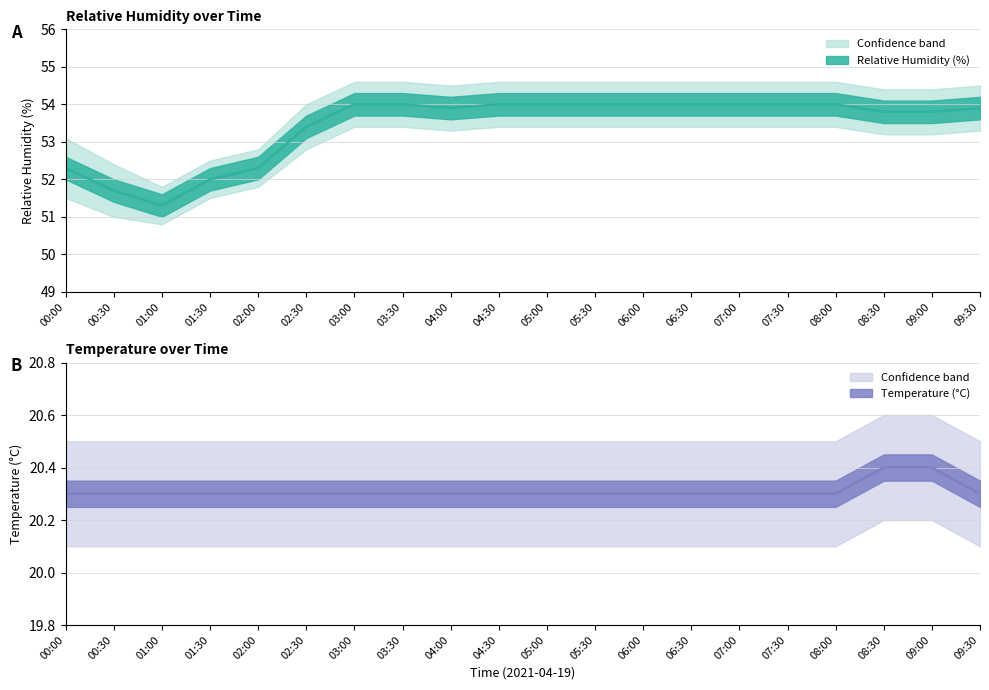

Does the chart display data point markers on the line(s)?

No